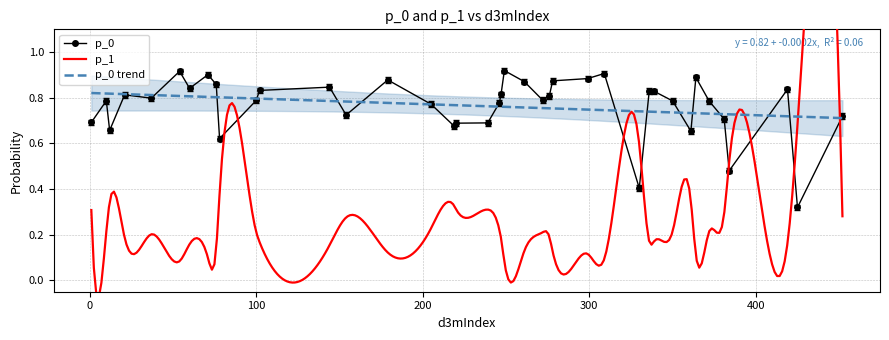

True or false: p_0 has more than 2 points higher than both neighbors.

True